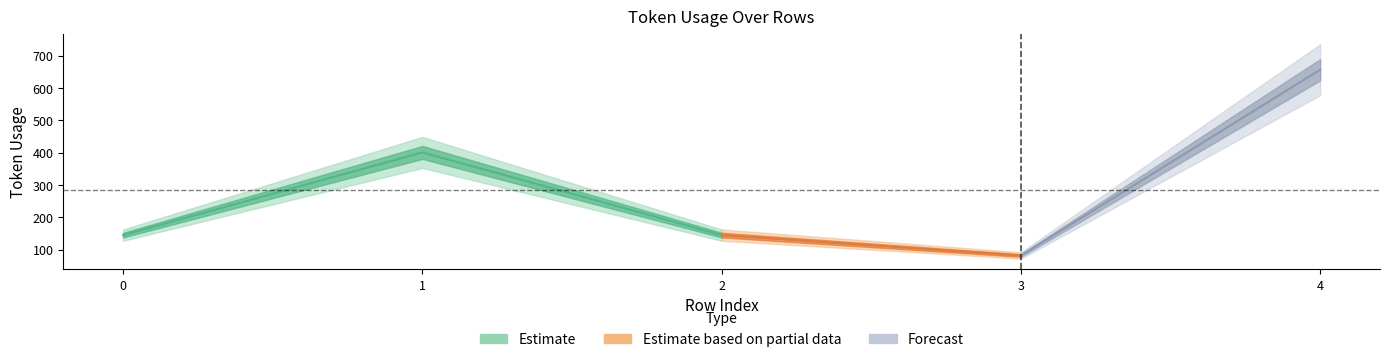

List the labels in order of value, largest first.

4, 1, 0, 2, 3